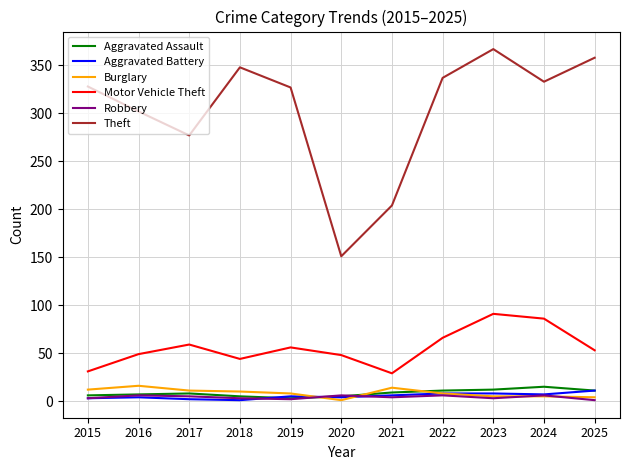

What is the lowest value of the Robbery series?

1